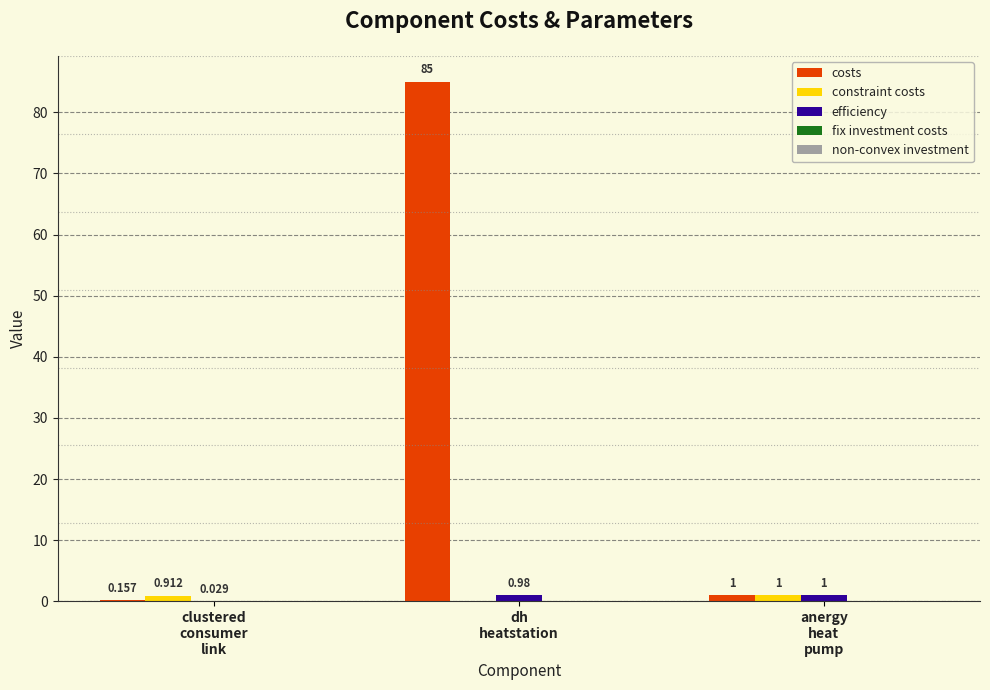

Which series has the largest total across all categories?

costs